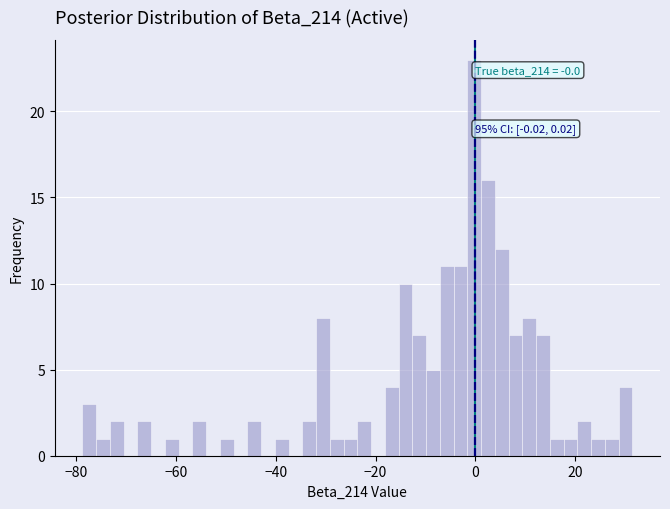

Read against the x-axis, roughly where is the centre of the tallest bar?

0